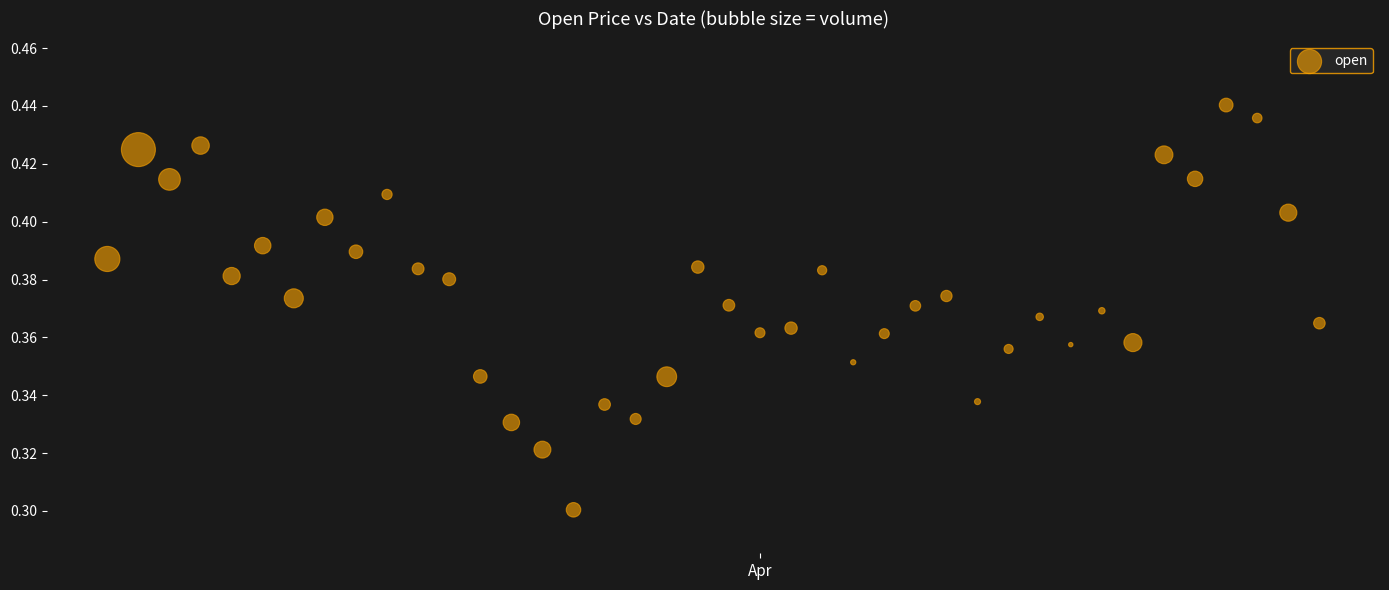

How many points are shown in the scatter plot?

40